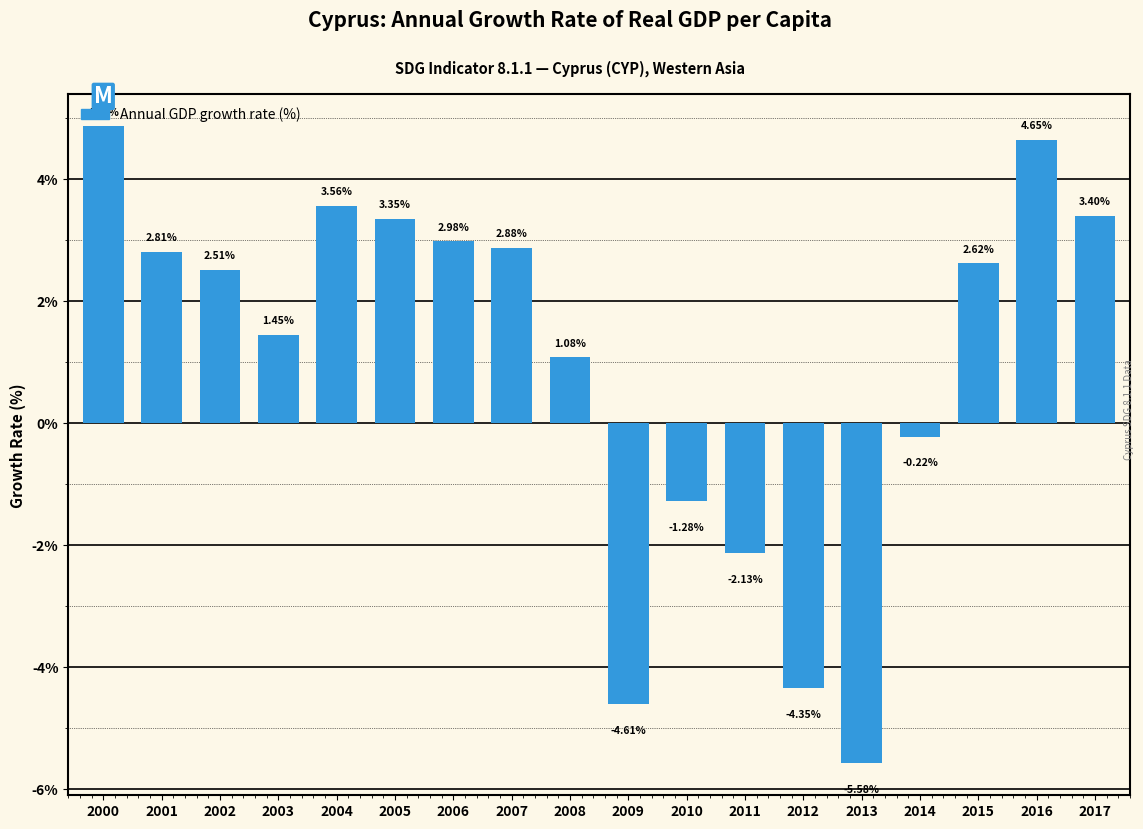

True or false: the data shows -0.9 at 2009.

False